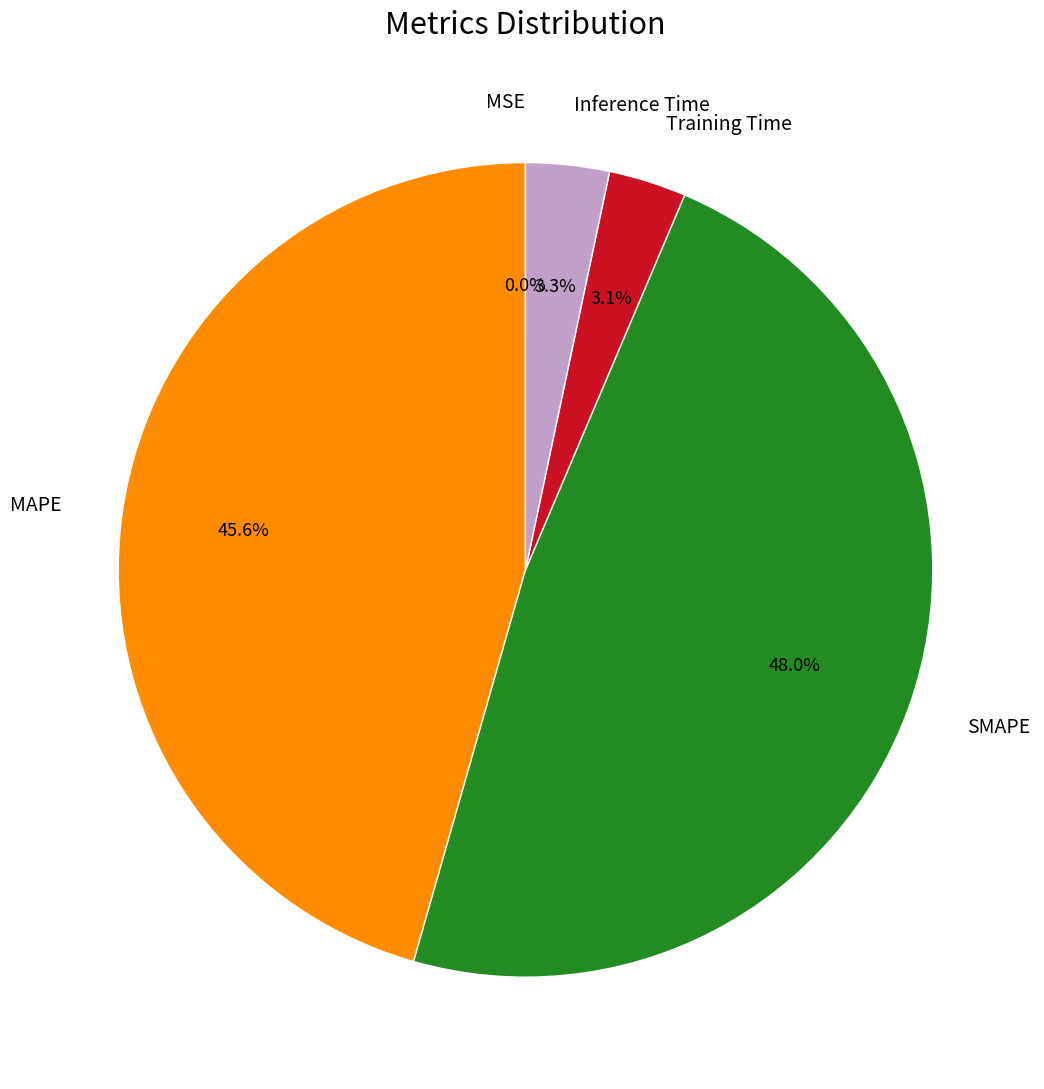

Is there a majority slice in this chart?

No